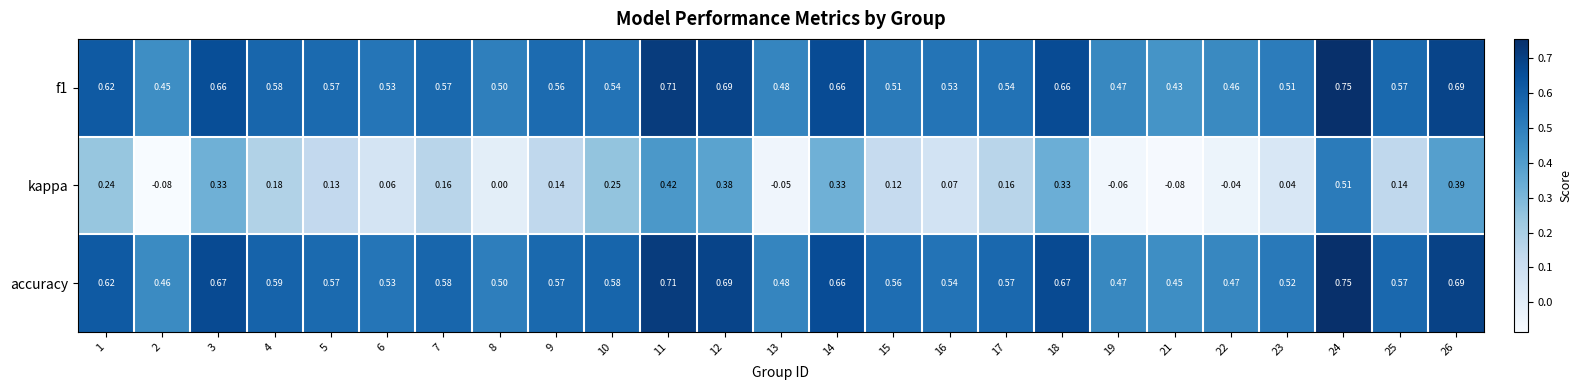

Which series has the widest spread of values?

kappa